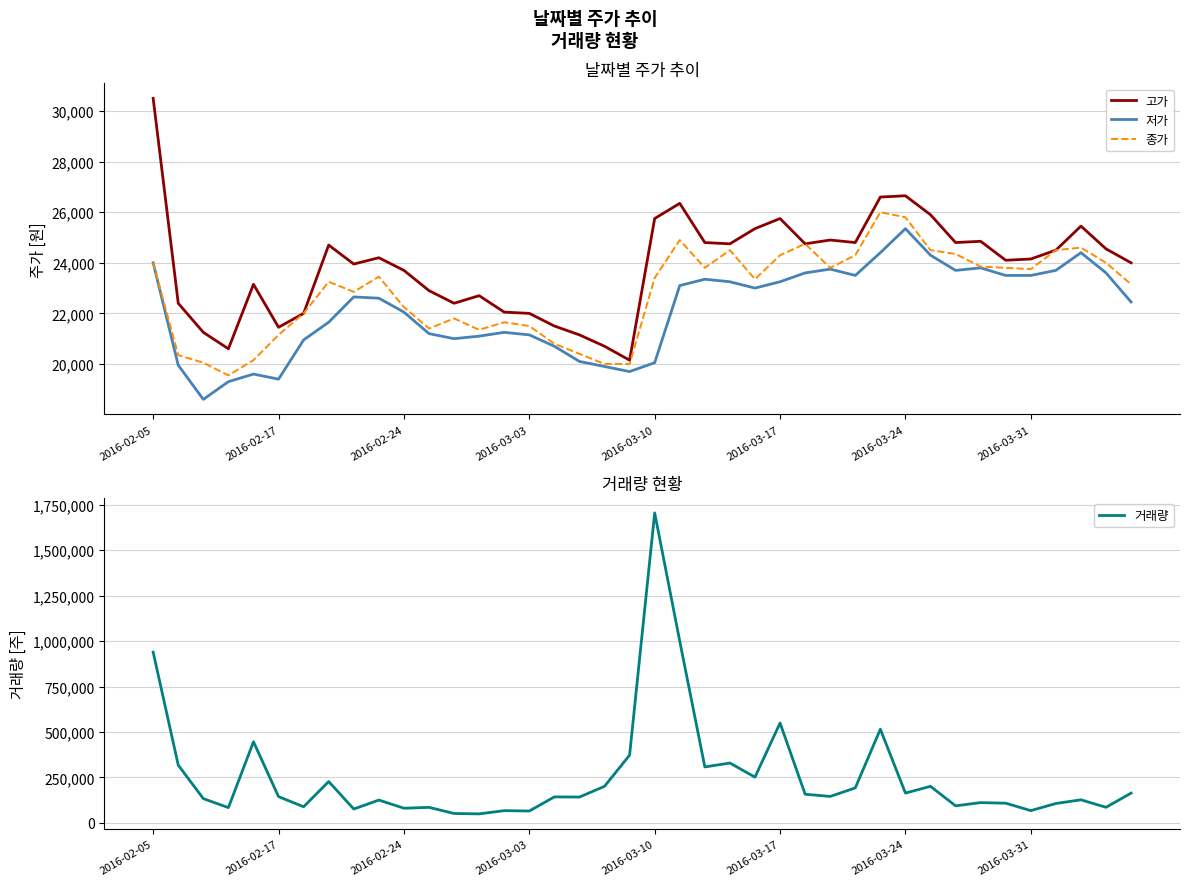

True or false: 거래량 has more than 2 interior local peaks.

True